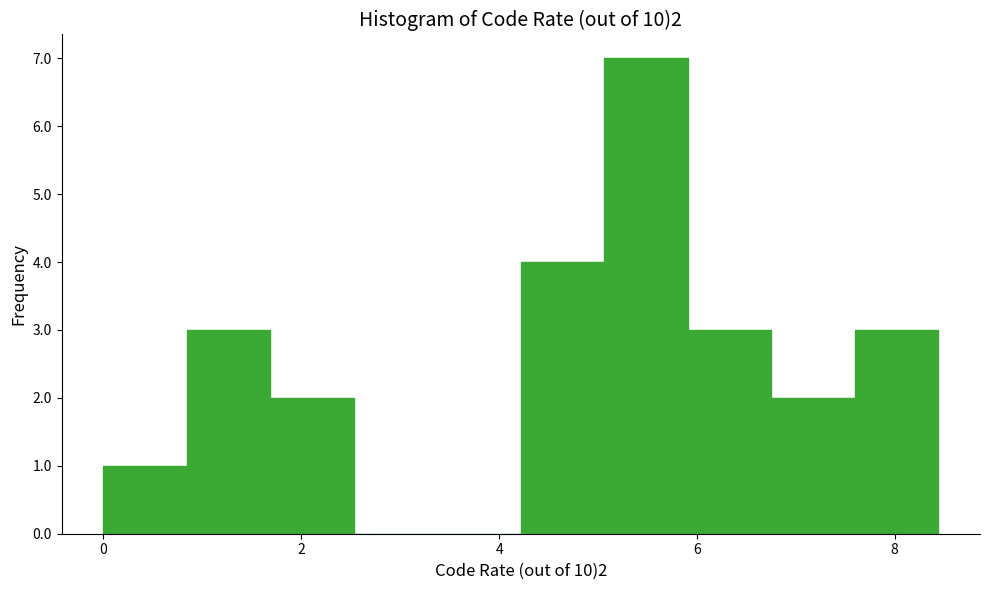

Over which range of the x-axis is the bar tallest?

5.0 to 6.0